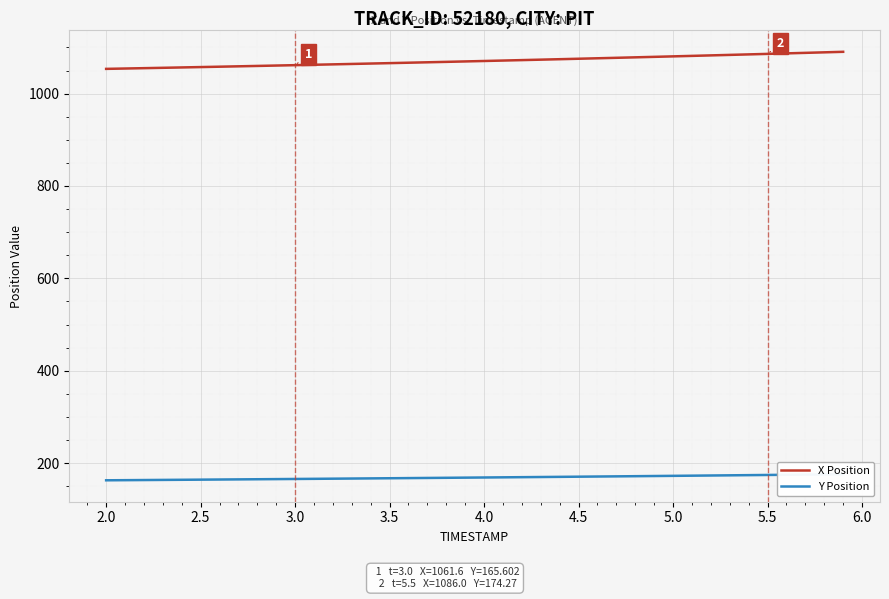

The value of X Position at 5.5 is 1086.0. True or false?

True